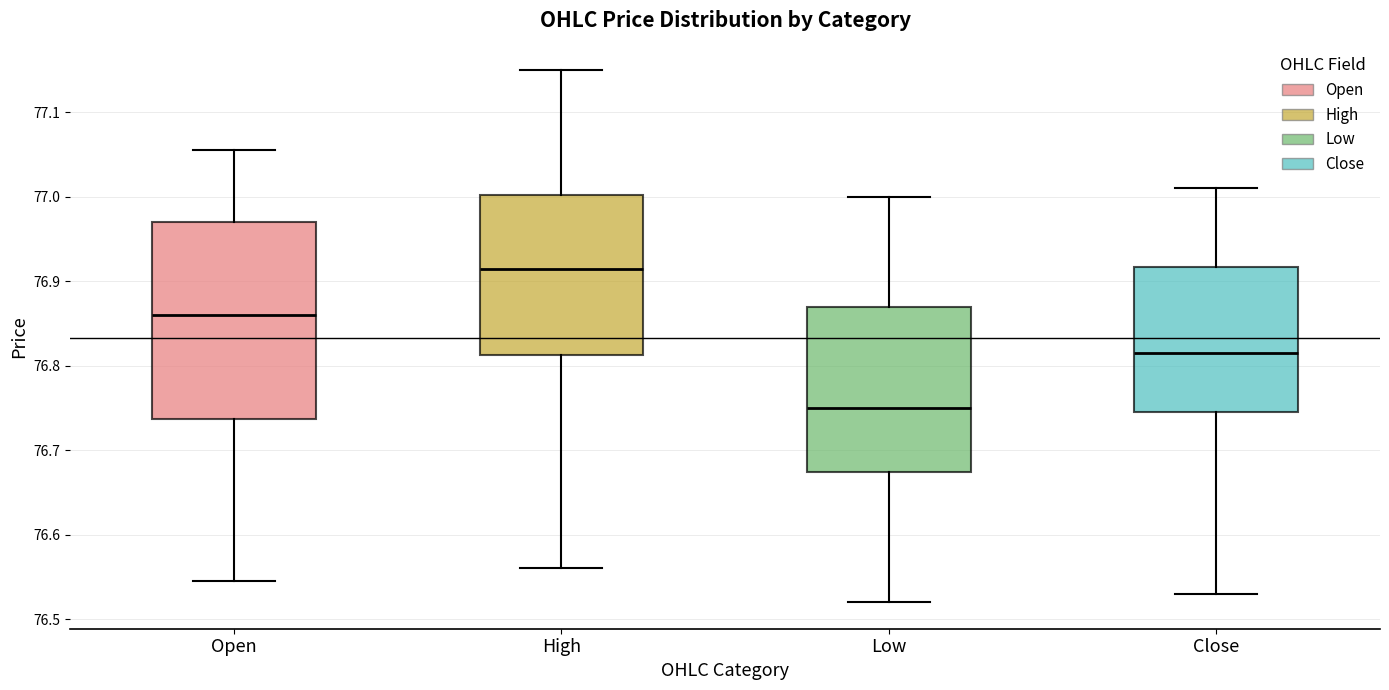

Which box has the lowest median line?

Low